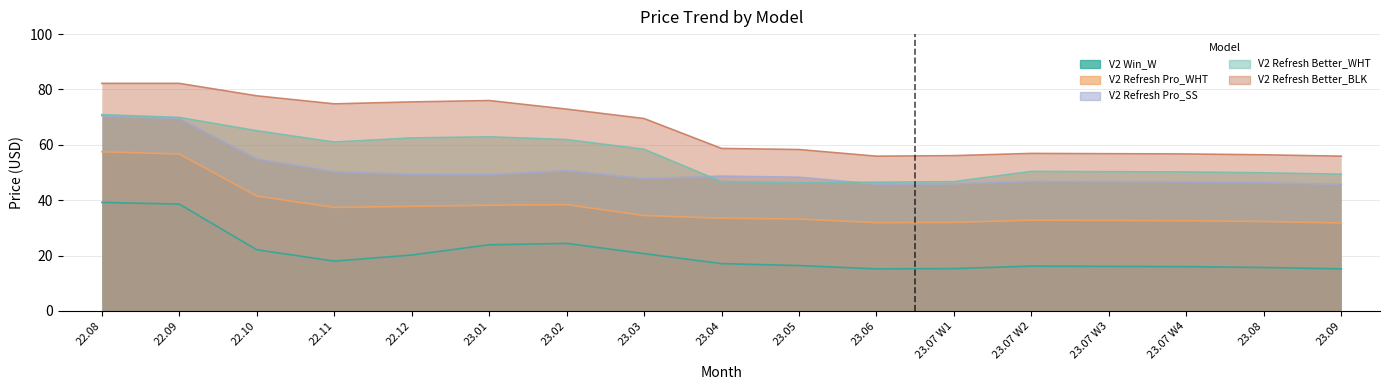

The value of V2 Refresh Better_BLK at 23.05 is 58.3. True or false?

True